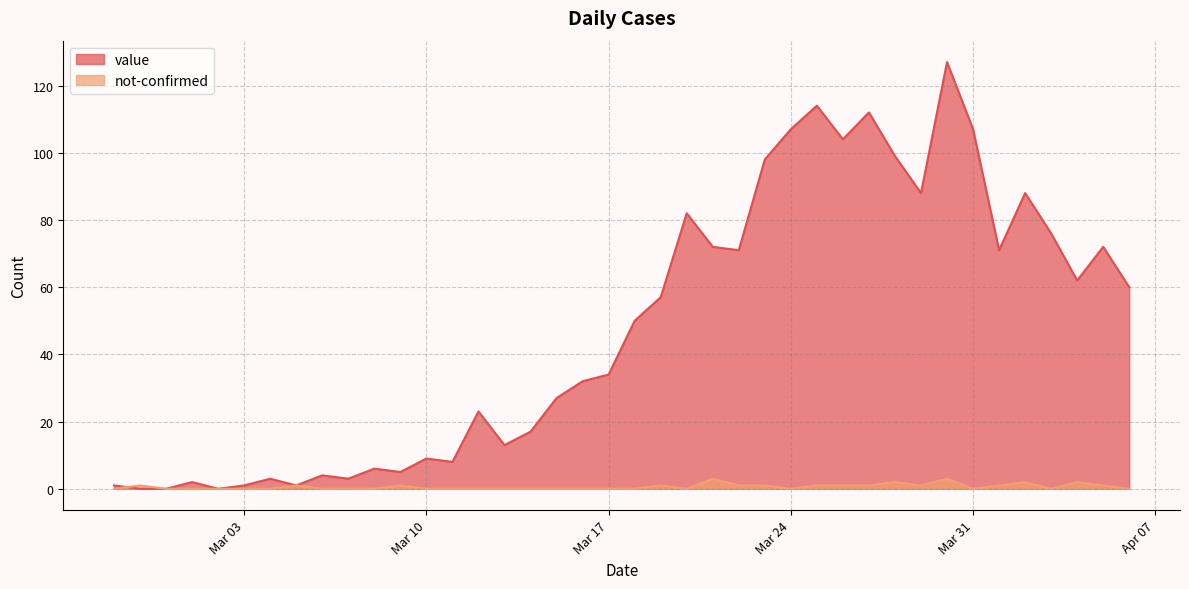

At which category is the sum across all series the highest?

2020-03-30